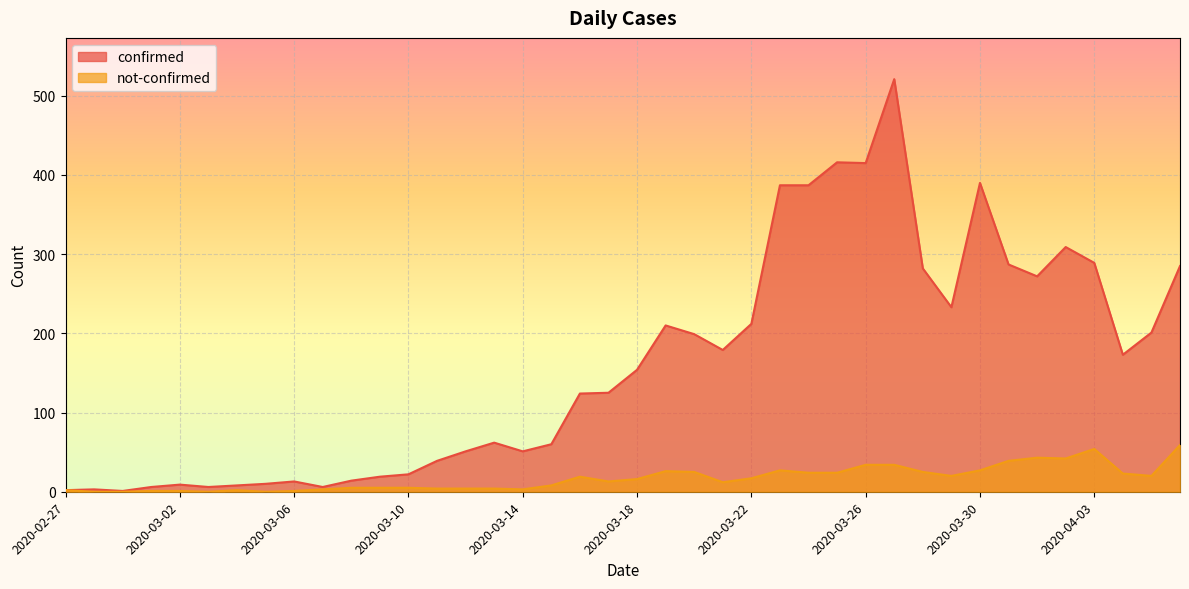

How many lines are shown in the chart?

2